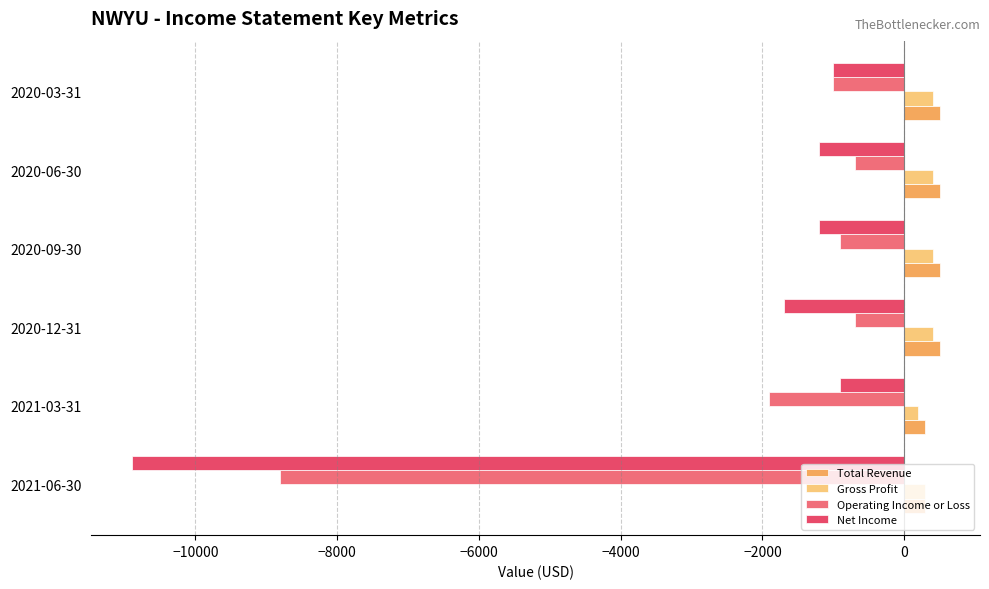

At how many categories does at least one series exceed 421?

4